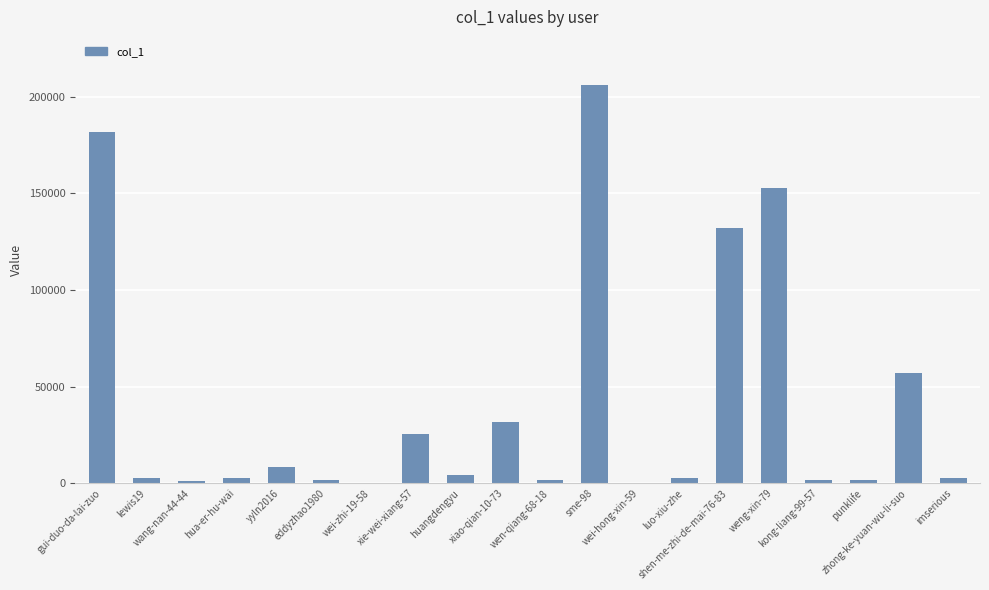

What value does the data have at sme-98?

206166